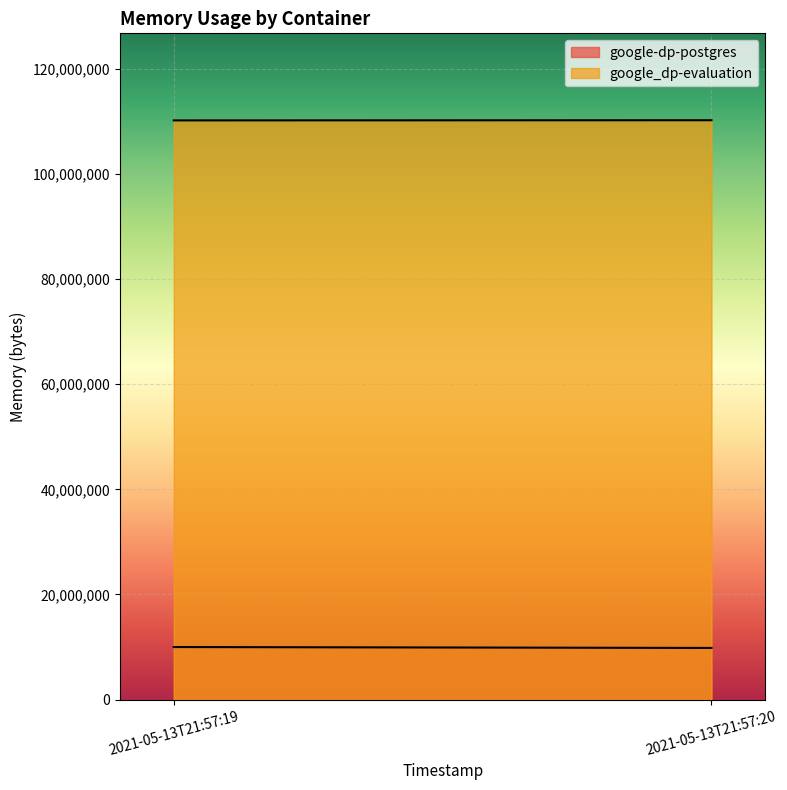

List the series in order of their overall mean, lowest first.

google-dp-postgres, google_dp-evaluation